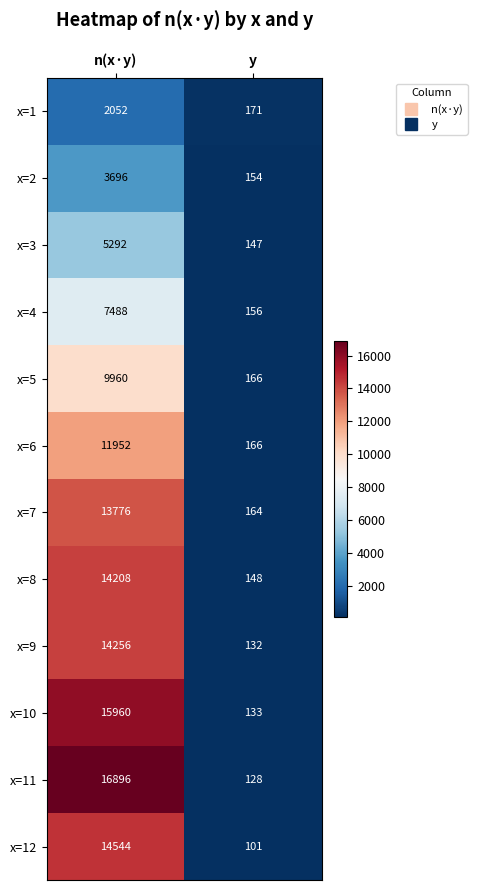

What is the total value across all series at y?

1766